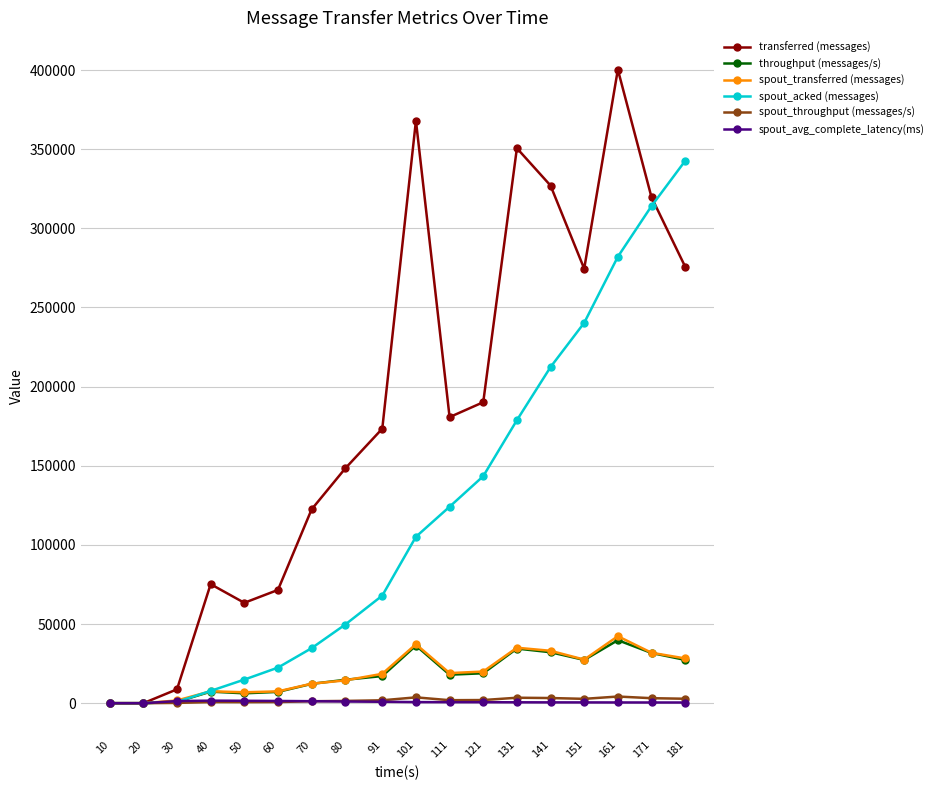

What is the maximum value shown in the chart?

400320.0